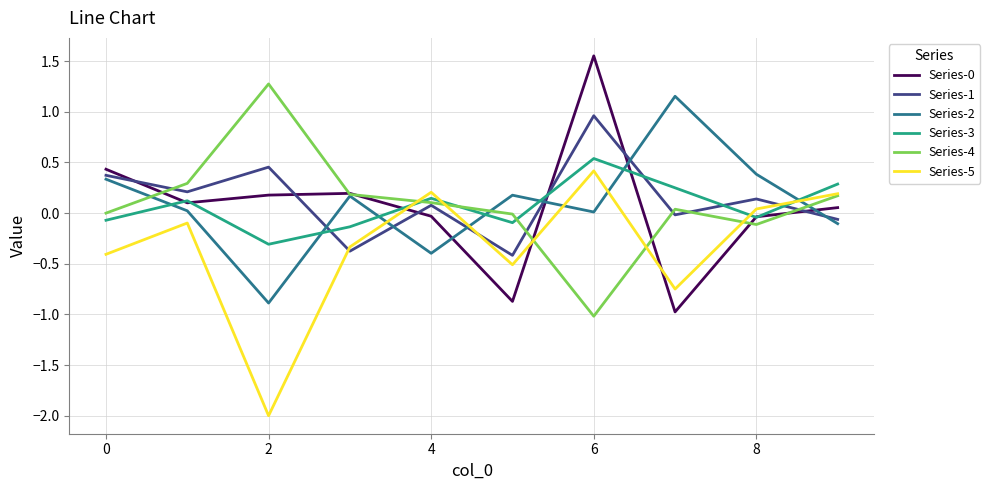

Which series ends up on top after the final intersection of Series-5 and Series-2?

Series-5